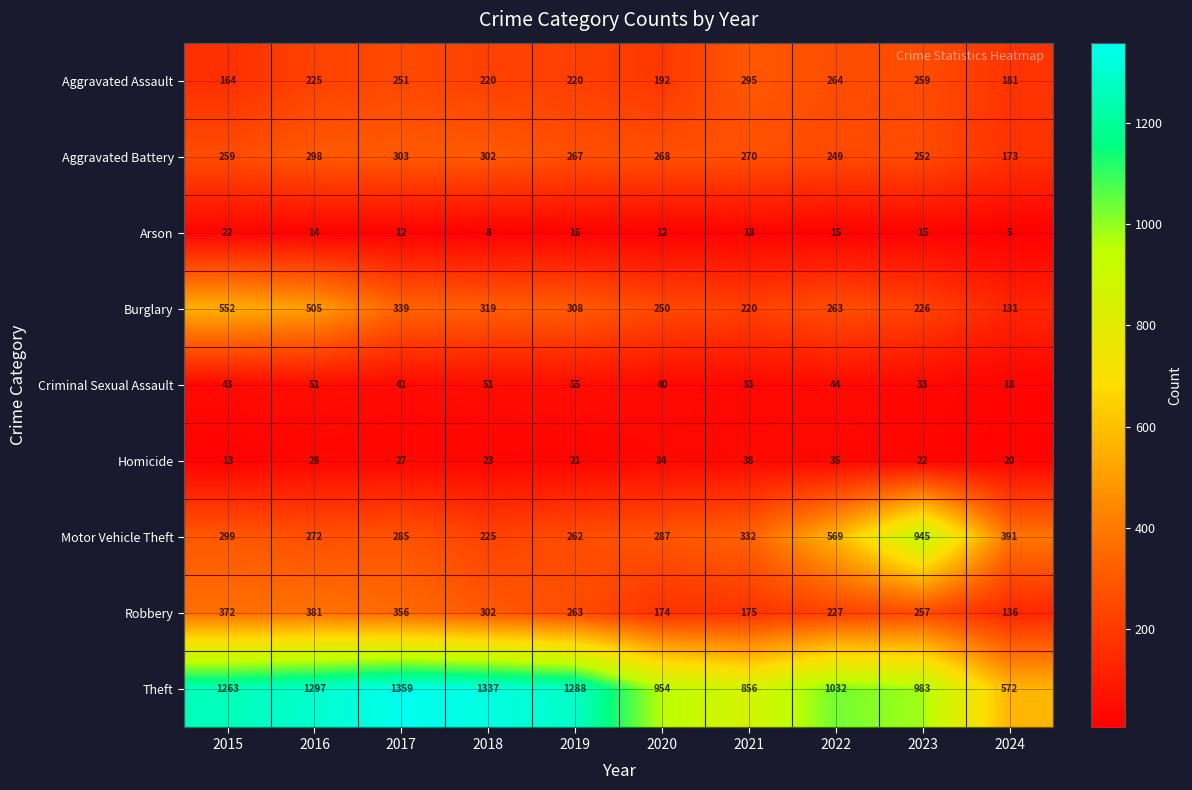

Which series has the largest range (max minus min)?

Theft